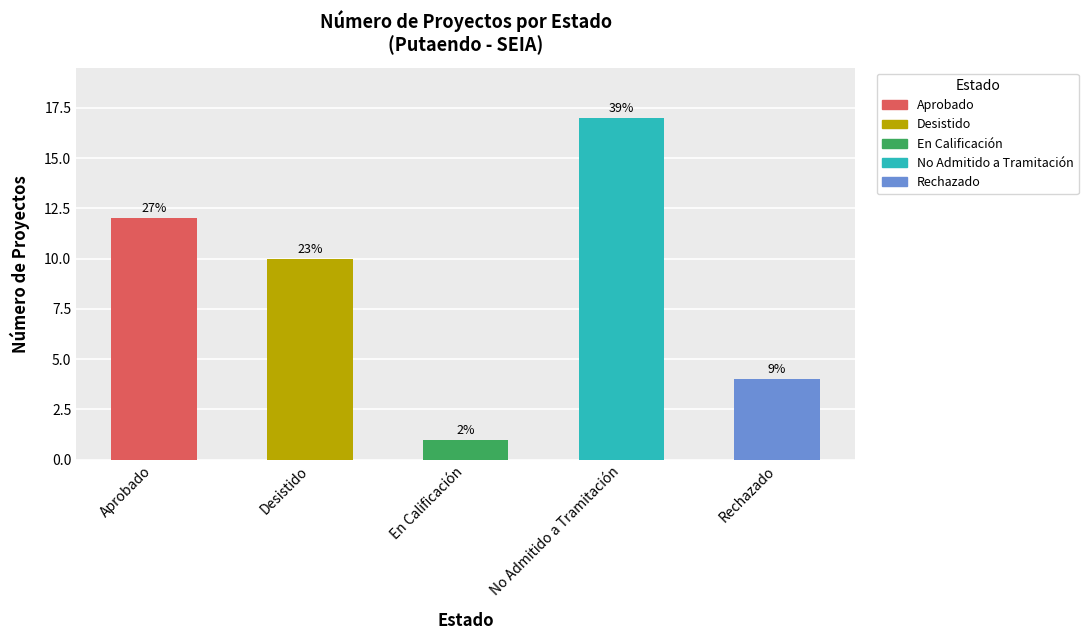

Reading left to right, transcribe all the data shown in this chart.

Aprobado: 12	0	0	0	0
Desistido: 0	10	0	0	0
En Calificación: 0	0	1	0	0
No Admitido a Tramitación: 0	0	0	17	0
Rechazado: 0	0	0	0	4